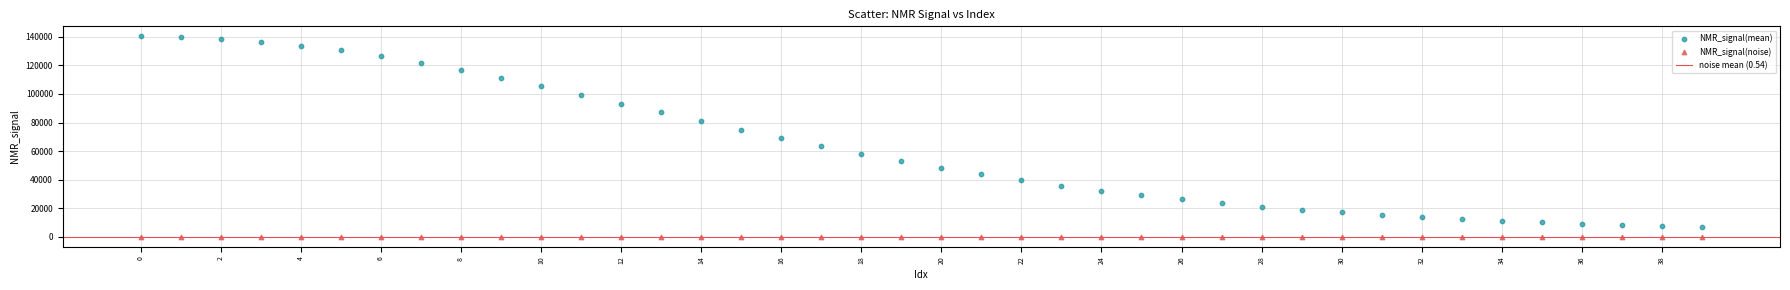

Which series has the largest Y range (max minus min)?

NMR_signal(mean)